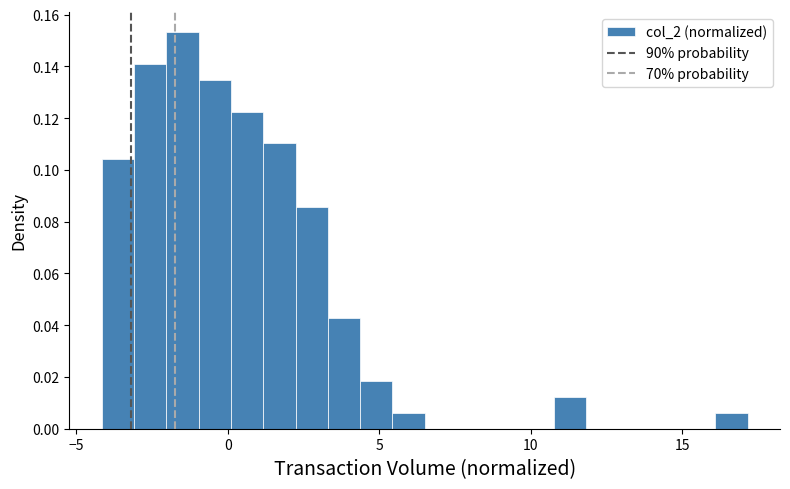

Around what value on the x-axis is the tallest bar? Give the approximate position of its centre, as read against the axis.

-1.5